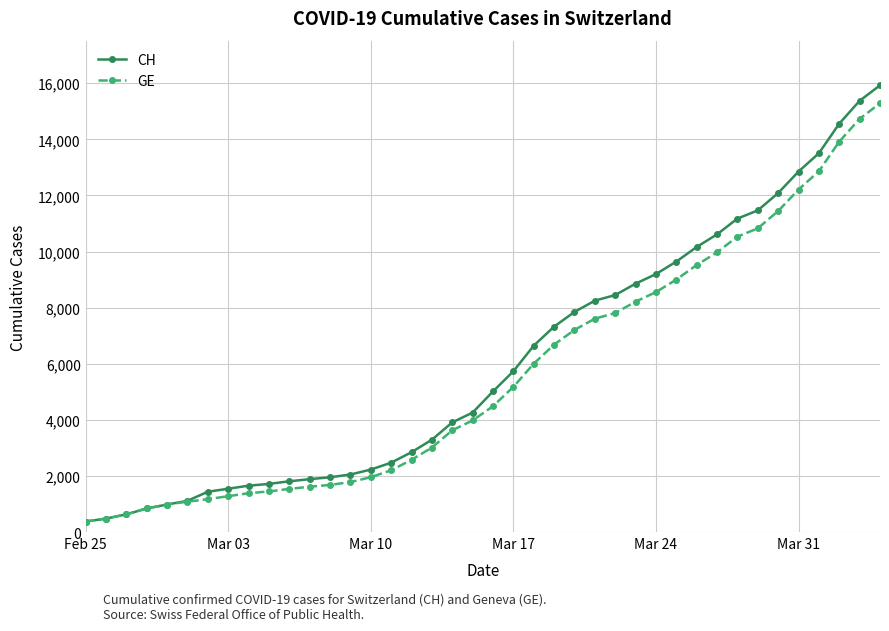

What is the value of the GE point at the 20th from the left?

3978